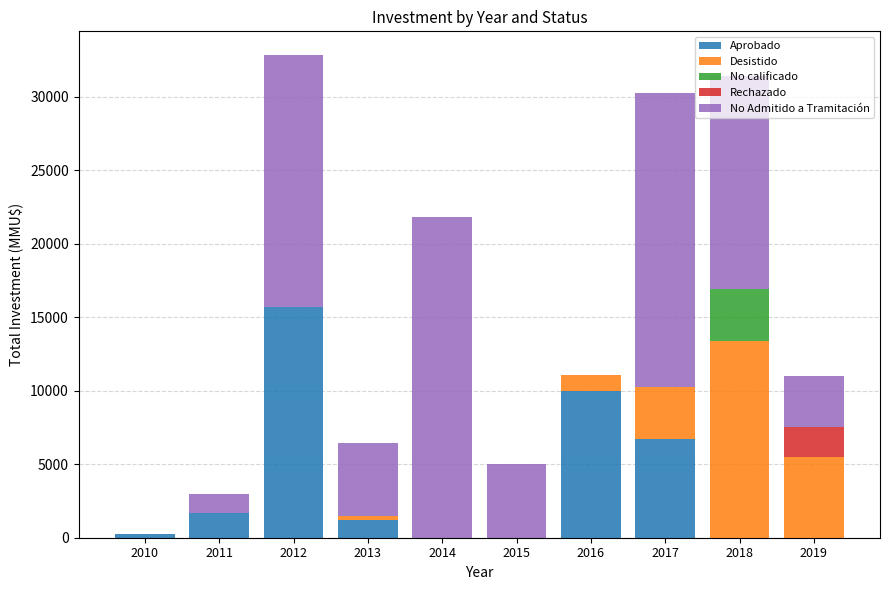

Is it true that Aprobado equals 1200 at 2013?

True